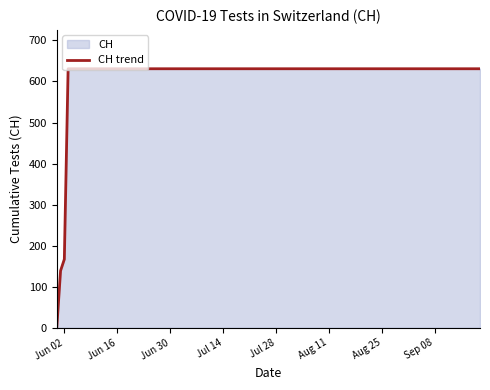

What is the maximum value shown in the chart?

631